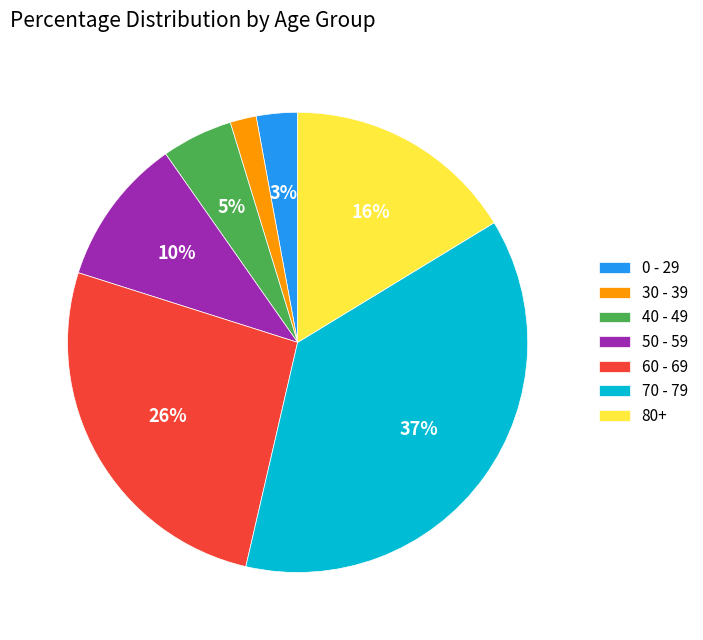

Combined, do 80+ and 30 - 39 account for over 50%?

No